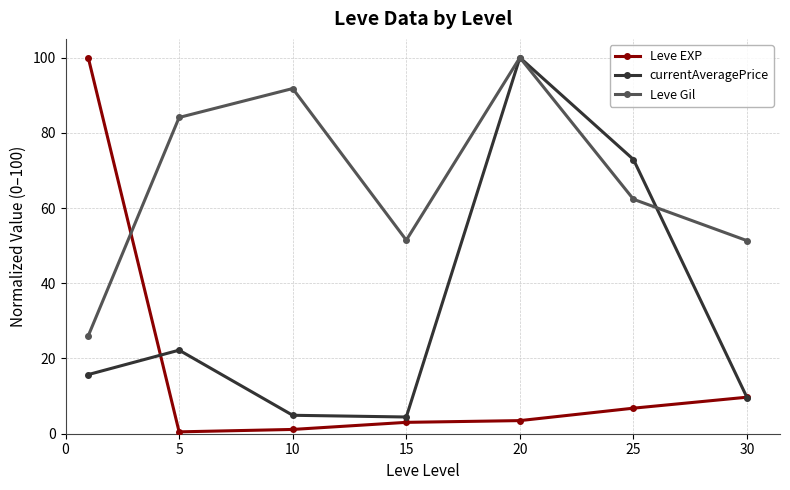

What is the value of the Leve Gil point at the 7th from the left?

51.3